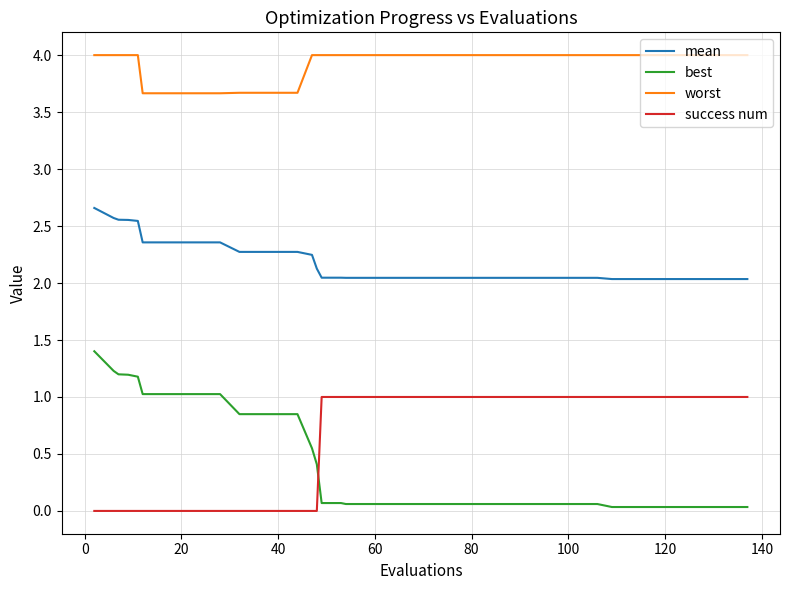

True or false: success num and best cross at least once.

True